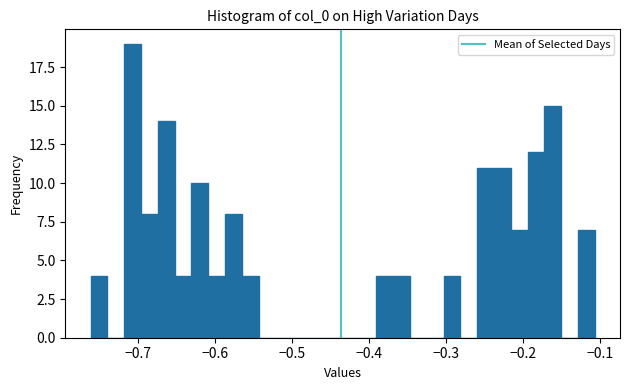

Read against the x-axis, roughly where is the centre of the tallest bar?

-0.71